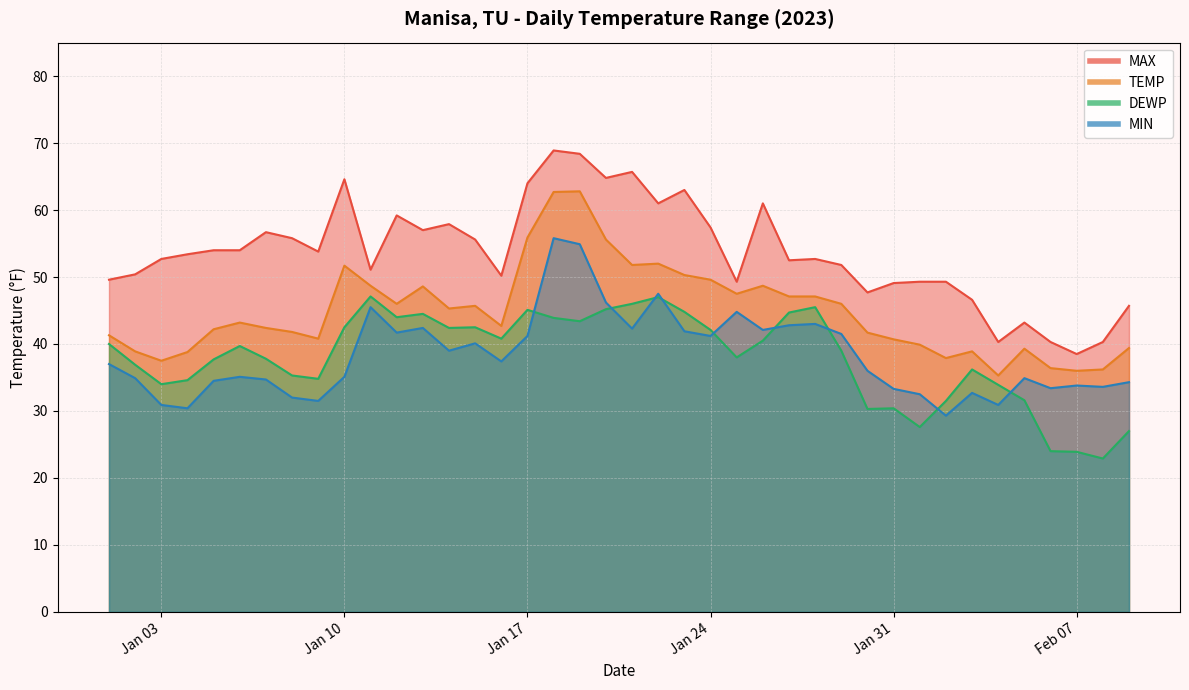

Reading left to right, extract all data points from this chart.

MAX: 49.6	50.4	52.7	53.4	54.0	54.0	56.7	55.8	53.8	64.6	51.1	59.2	57.0	57.9	55.6	50.2	64.0	68.9	68.4	64.8	65.7	61.0	63.0	57.4	49.3	61.0	52.5	52.7	51.8	47.7	49.1	49.3	49.3	46.6	40.3	43.2	40.3	38.5	40.3	45.7
TEMP: 41.3	38.9	37.5	38.8	42.2	43.2	42.4	41.8	40.8	51.7	48.7	46.0	48.6	45.3	45.7	42.7	55.9	62.7	62.8	55.6	51.8	52.0	50.3	49.6	47.5	48.7	47.1	47.1	46.0	41.7	40.7	39.9	37.9	38.9	35.3	39.3	36.4	36.0	36.2	39.4
DEWP: 40.0	36.9	34.0	34.6	37.7	39.7	37.8	35.3	34.8	42.5	47.1	44.0	44.5	42.4	42.5	40.8	45.1	43.9	43.4	45.2	46.0	47.0	44.8	42.1	38.0	40.5	44.7	45.5	39.0	30.3	30.4	27.6	31.5	36.2	33.9	31.6	24.0	23.9	22.9	27.0
MIN: 37.0	34.9	30.9	30.4	34.5	35.1	34.7	32.0	31.5	35.1	45.5	41.7	42.4	39.0	40.1	37.4	41.2	55.8	54.9	46.2	42.3	47.5	41.9	41.2	44.8	42.1	42.8	43.0	41.5	36.0	33.3	32.5	29.3	32.7	30.9	34.9	33.4	33.8	33.6	34.3